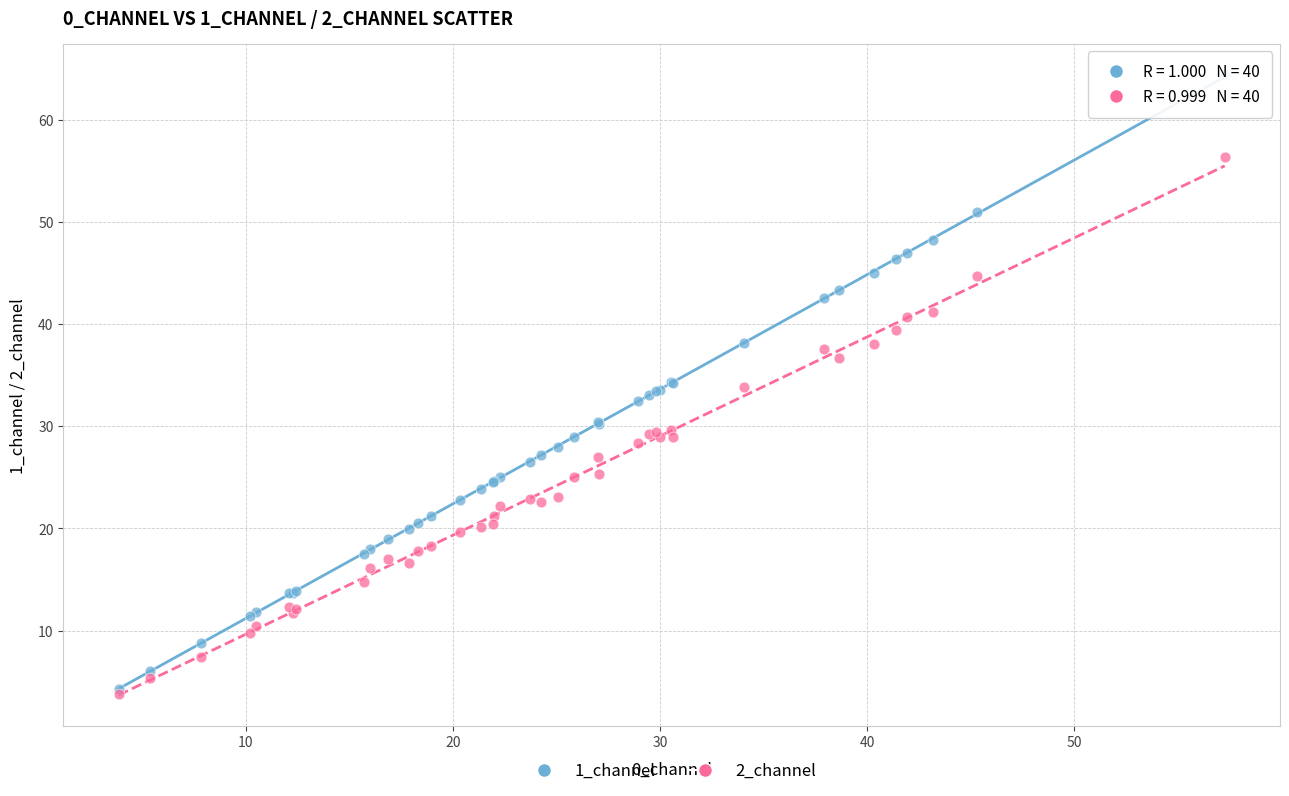

Which series has the widest spread of Y values?

1_channel